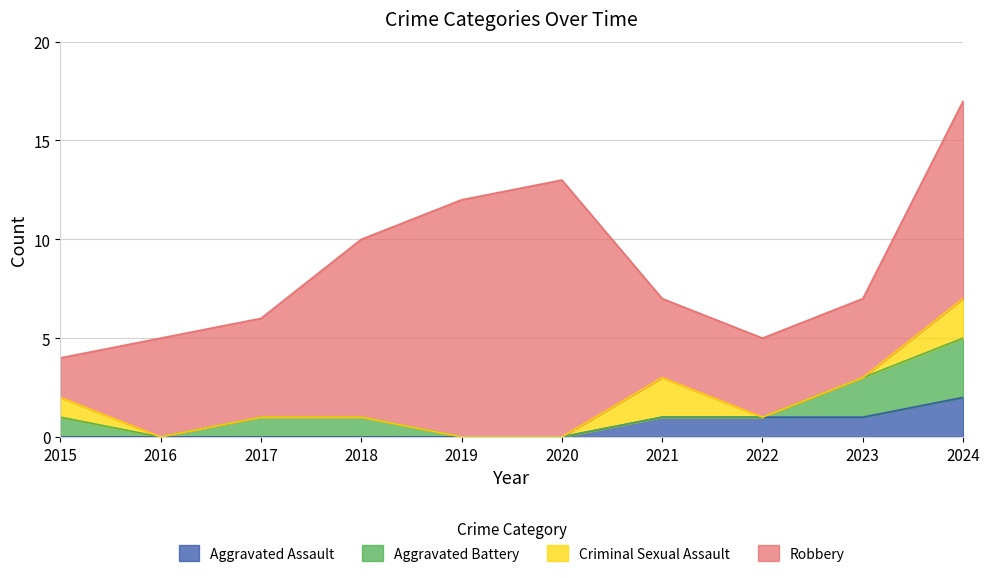

How many series are shown in this chart?

4